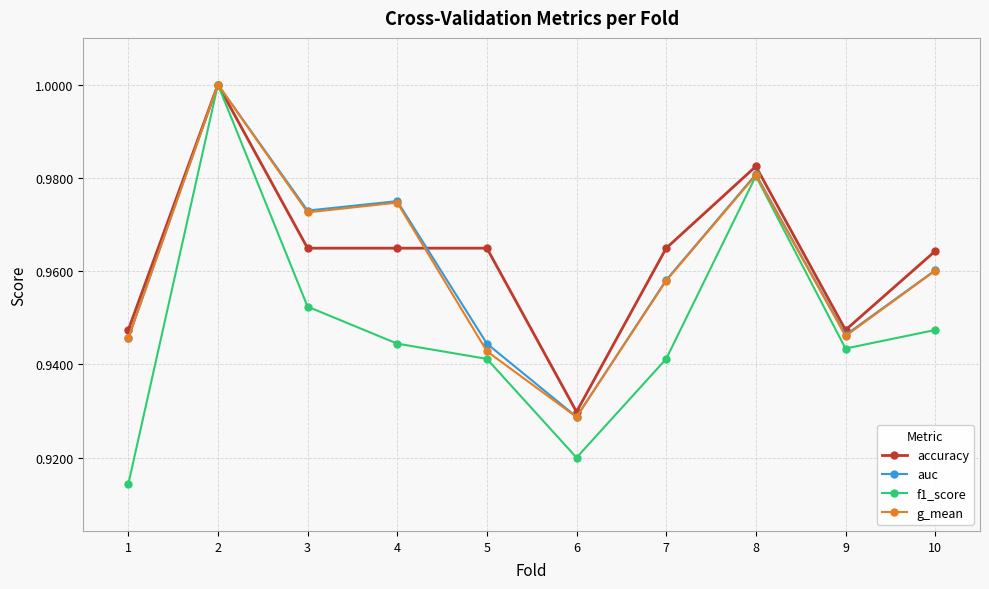

In f1_score, how many points are higher than both neighbors (excluding endpoints)?

2